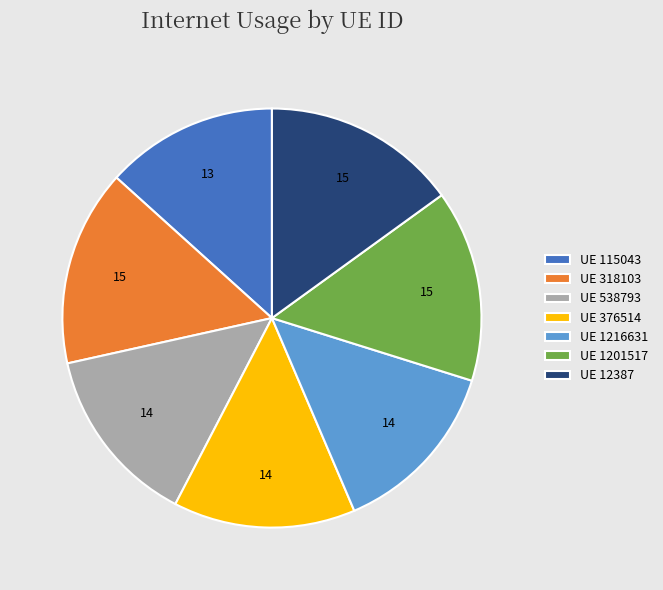

Does UE 12387 represent more than half of the total?

No